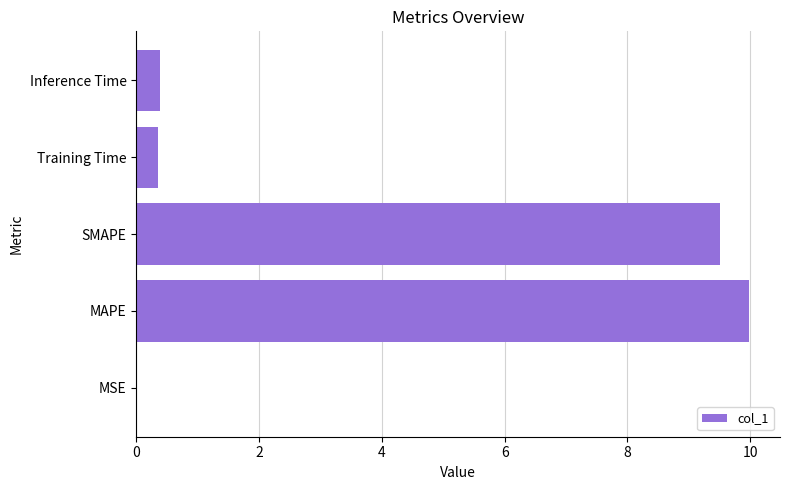

True or false: the data shows 9.5 at SMAPE.

True